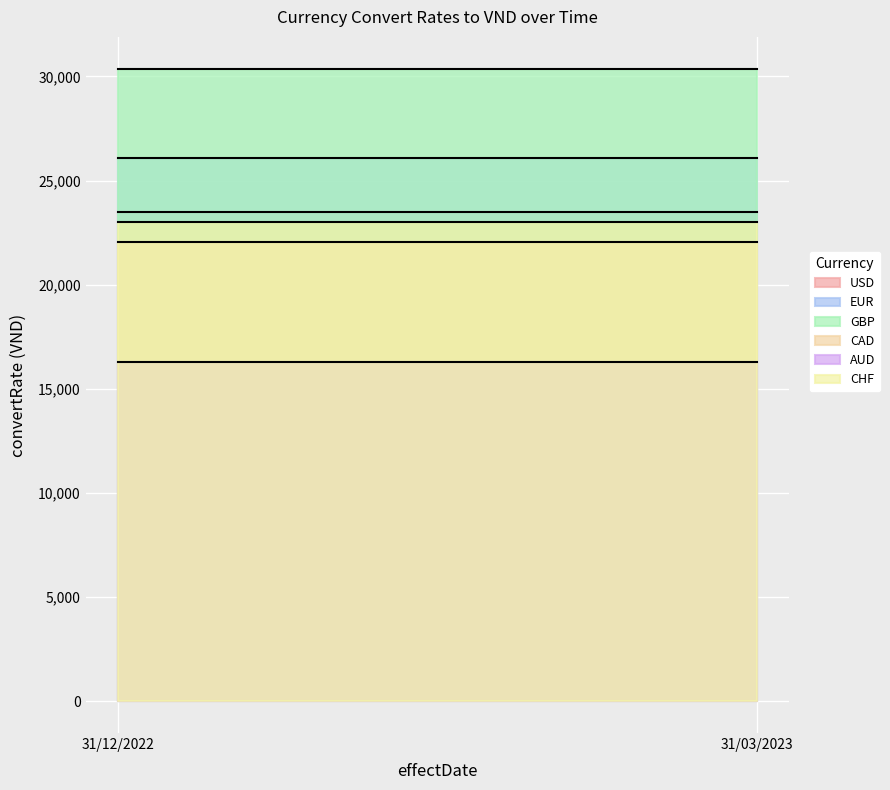

Does the chart display data point markers on the line(s)?

No